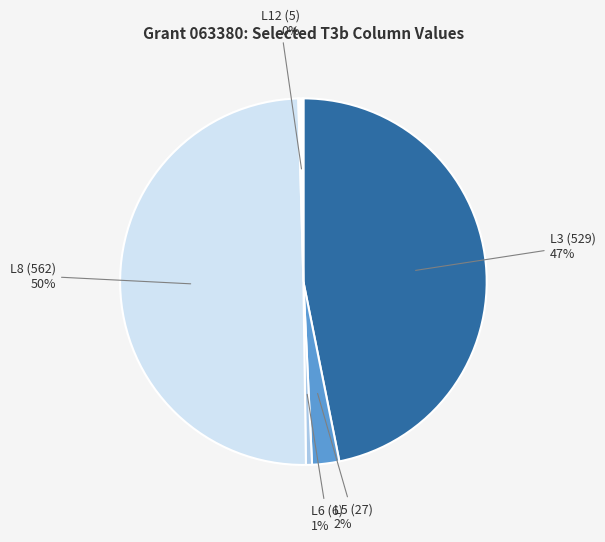

To the nearest percent, what is the average slice percentage?

20%